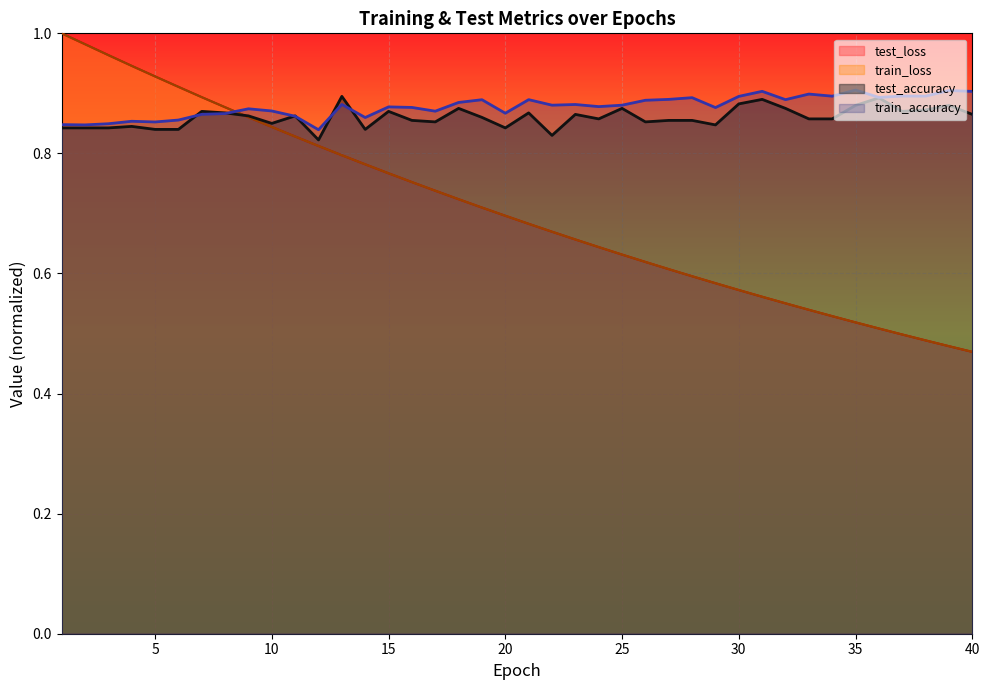

Reading right to left, transcribe all the data shown in this chart.

test_loss: 40=0.5	39=0.5	38=0.5	37=0.5	36=0.5	35=0.5	34=0.5	33=0.5	32=0.6	31=0.6	30=0.6	29=0.6	28=0.6	27=0.6	26=0.6	25=0.6	24=0.6	23=0.7	22=0.7	21=0.7	20=0.7	19=0.7	18=0.7	17=0.7	16=0.8	15=0.8	14=0.8	13=0.8	12=0.8	11=0.8	10=0.8	9=0.9	8=0.9	7=0.9	6=0.9	5=0.9	4=0.9	3=1.0	2=1.0	1=1.0
train_loss: 40=0.5	39=0.5	38=0.5	37=0.5	36=0.5	35=0.5	34=0.5	33=0.5	32=0.6	31=0.6	30=0.6	29=0.6	28=0.6	27=0.6	26=0.6	25=0.6	24=0.6	23=0.7	22=0.7	21=0.7	20=0.7	19=0.7	18=0.7	17=0.7	16=0.8	15=0.8	14=0.8	13=0.8	12=0.8	11=0.8	10=0.8	9=0.9	8=0.9	7=0.9	6=0.9	5=0.9	4=0.9	3=1.0	2=1.0	1=1.0
test_accuracy: 40=0.9	39=0.9	38=0.9	37=0.9	36=0.9	35=0.9	34=0.9	33=0.9	32=0.9	31=0.9	30=0.9	29=0.8	28=0.9	27=0.9	26=0.9	25=0.9	24=0.9	23=0.9	22=0.8	21=0.9	20=0.8	19=0.9	18=0.9	17=0.9	16=0.9	15=0.9	14=0.8	13=0.9	12=0.8	11=0.9	10=0.9	9=0.9	8=0.9	7=0.9	6=0.8	5=0.8	4=0.8	3=0.8	2=0.8	1=0.8
train_accuracy: 40=0.9	39=0.9	38=0.9	37=0.9	36=0.9	35=0.9	34=0.9	33=0.9	32=0.9	31=0.9	30=0.9	29=0.9	28=0.9	27=0.9	26=0.9	25=0.9	24=0.9	23=0.9	22=0.9	21=0.9	20=0.9	19=0.9	18=0.9	17=0.9	16=0.9	15=0.9	14=0.9	13=0.9	12=0.8	11=0.9	10=0.9	9=0.9	8=0.9	7=0.9	6=0.9	5=0.9	4=0.9	3=0.8	2=0.8	1=0.8